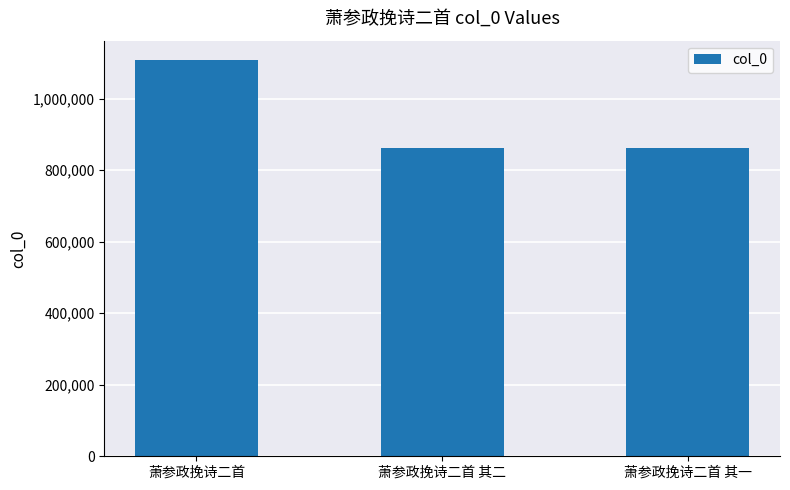

What is the difference between the maximum and minimum values?

244967